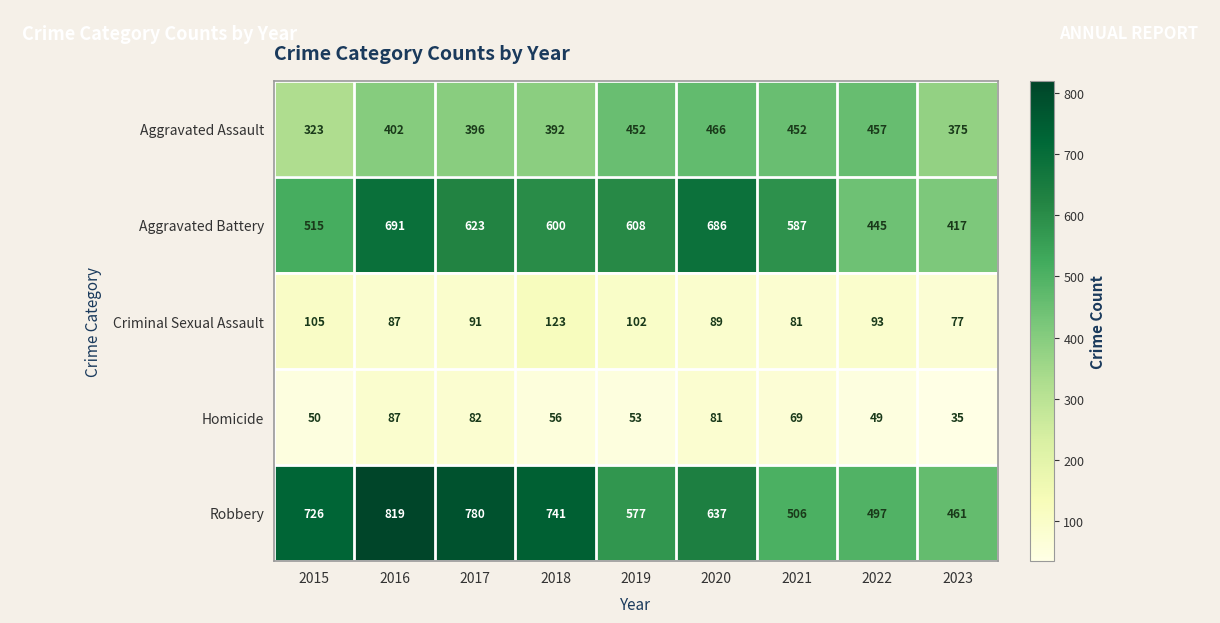

The value of Aggravated Assault at 2020 is 230. True or false?

False